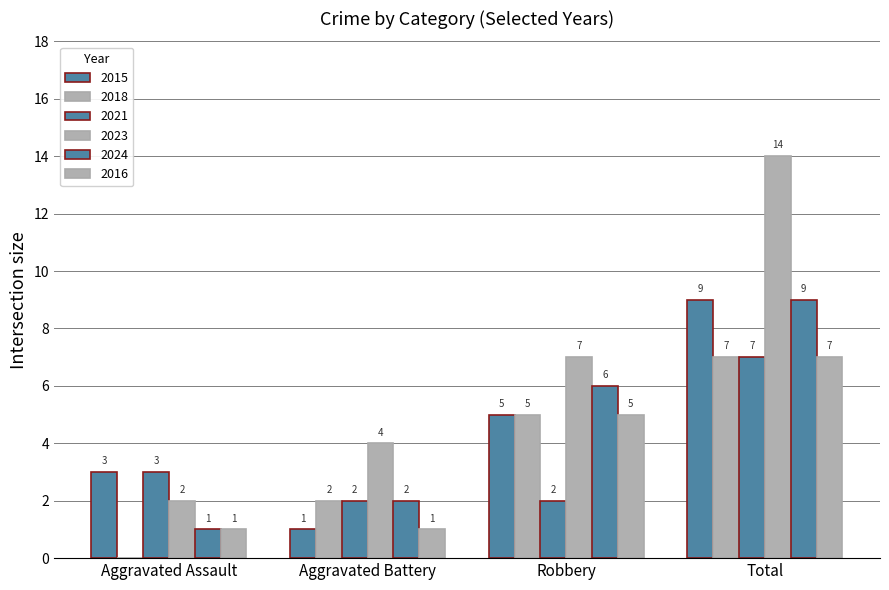

Are the bars horizontal?

No